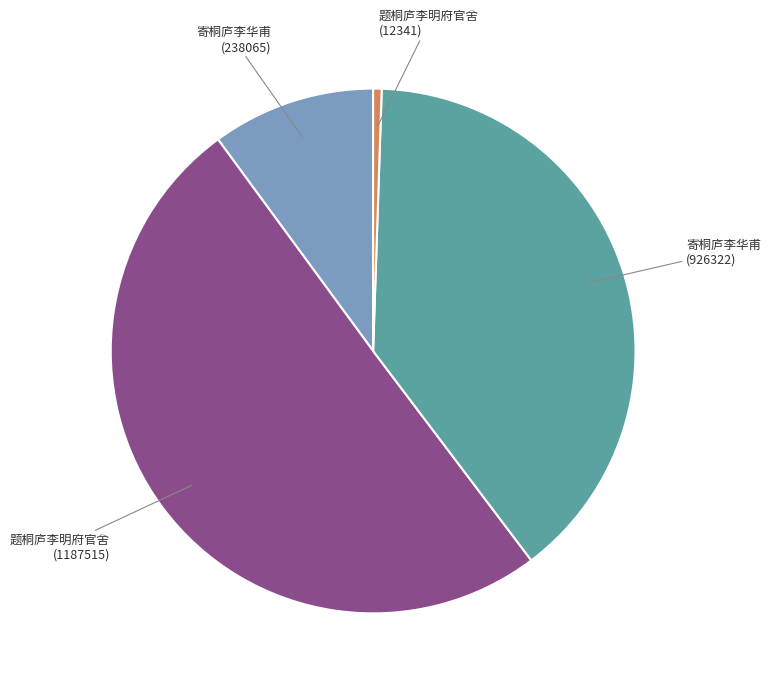

Count the number of slices in the pie.

4